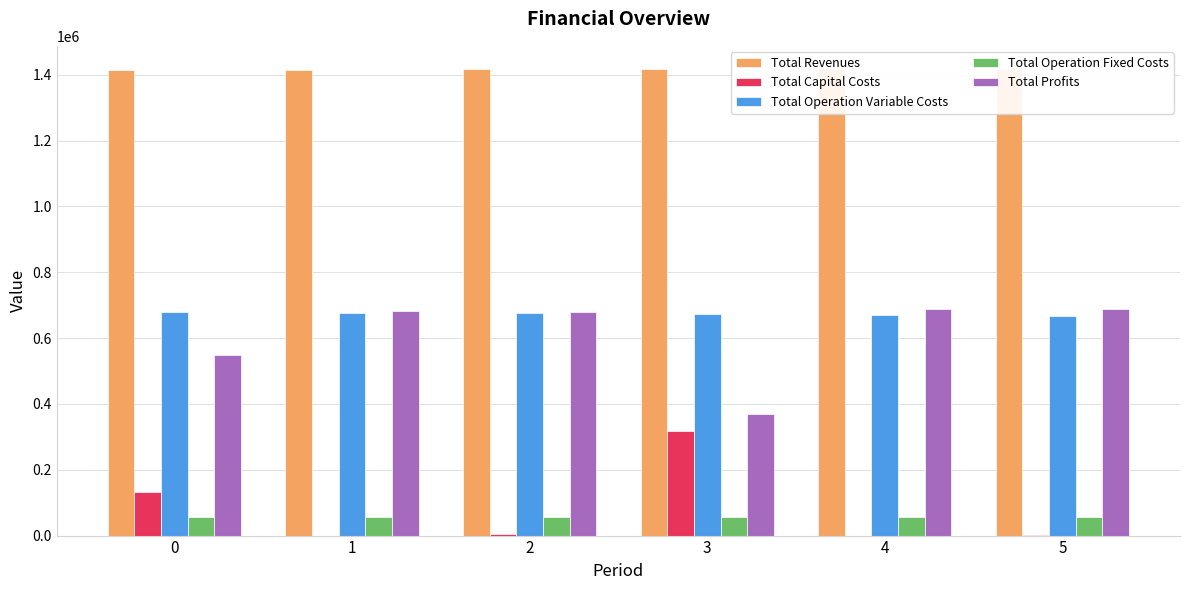

Reading right to left, list all the values displayed in this chart.

Total Revenues: 1416799.2	1416799.2	1416799.2	1416778.7	1415146.5	1415146.5
Total Capital Costs: 3200.0	0.0	318880.0	5280.0	0.0	130976.0
Total Operation Variable Costs: 668434.5	670498.2	672559.0	675087.8	676817.1	678887.3
Total Operation Fixed Costs: 57185.7	57185.7	57185.7	56946.3	56034.3	56034.3
Total Profits: 687979.0	689115.3	368174.5	679464.7	682295.1	549248.9